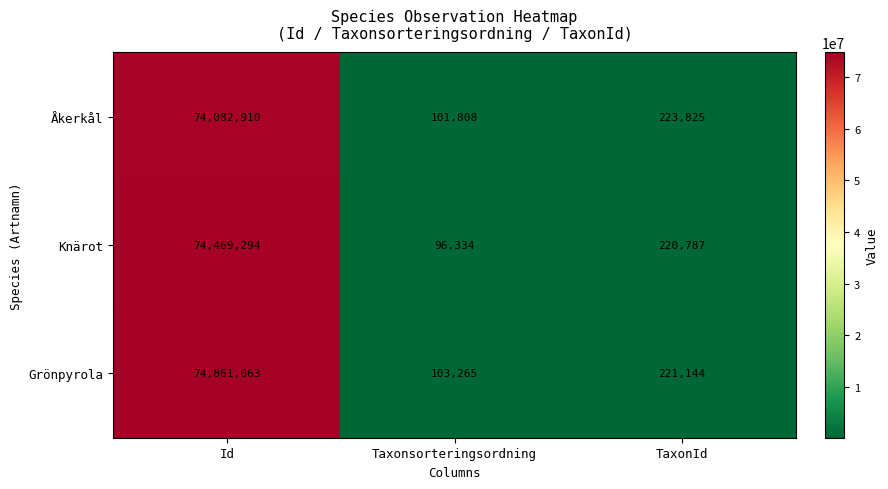

Between Id and TaxonId, which series saw the biggest shift?

Grönpyrola